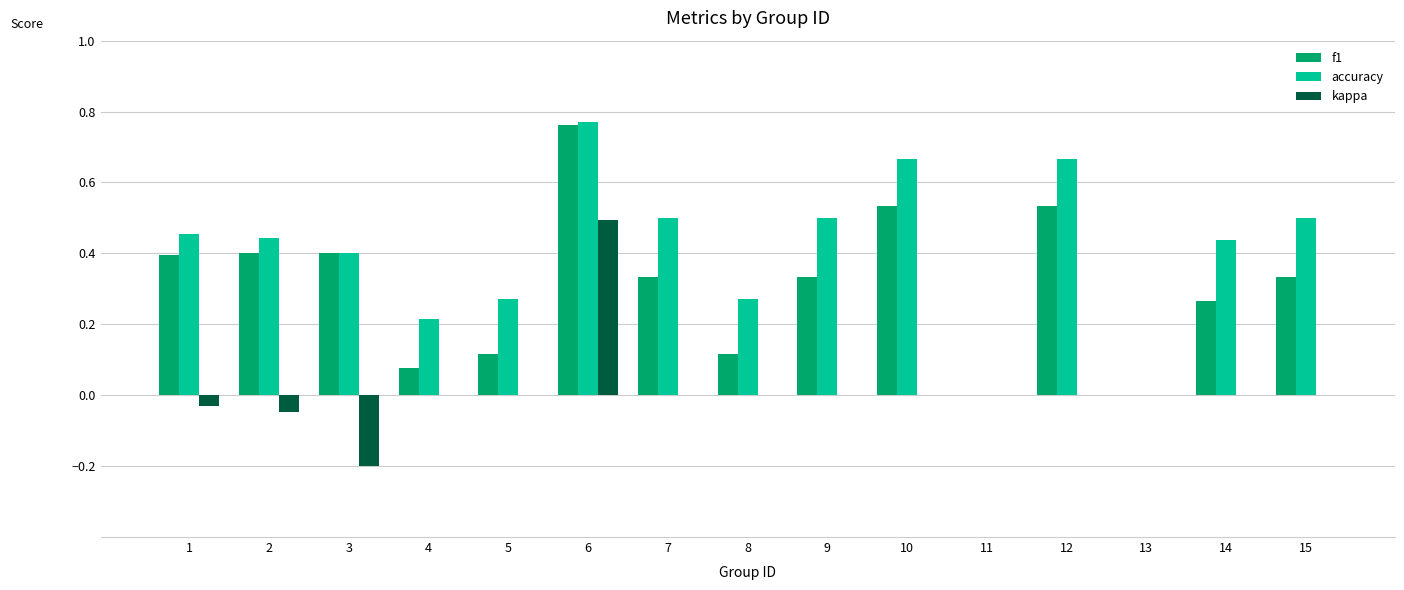

True or false: f1 has a value of 0.6 at 15.

False